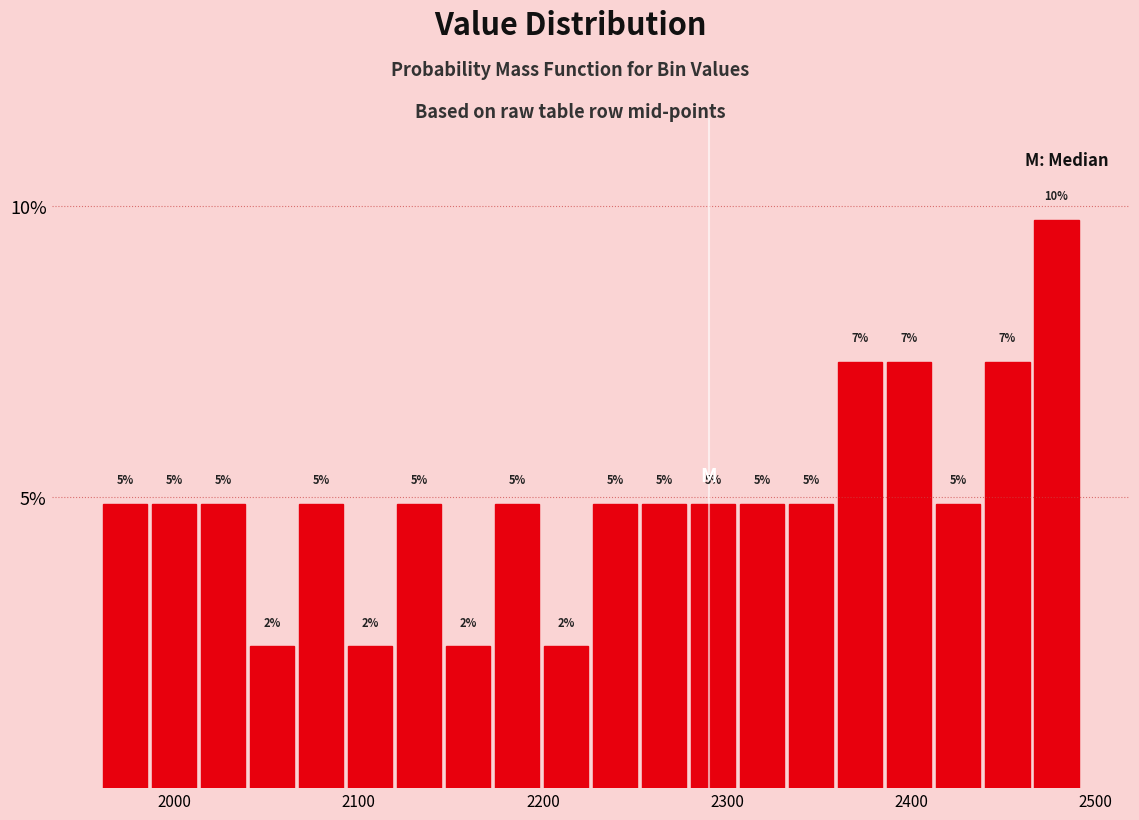

Around what value on the x-axis is the tallest bar? Give the approximate position of its centre, as read against the axis.

2480